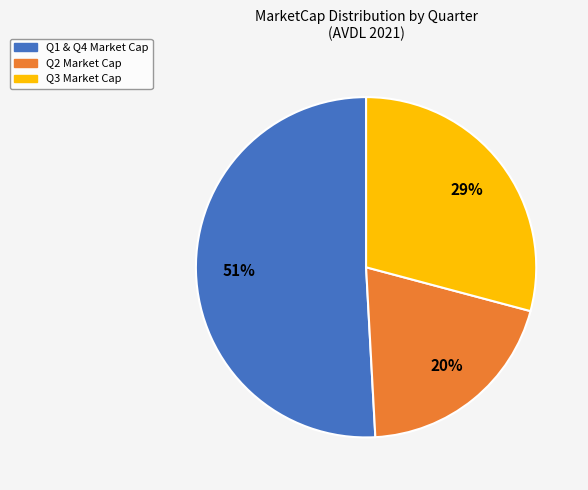

To the nearest percent, what is the average slice percentage?

33%